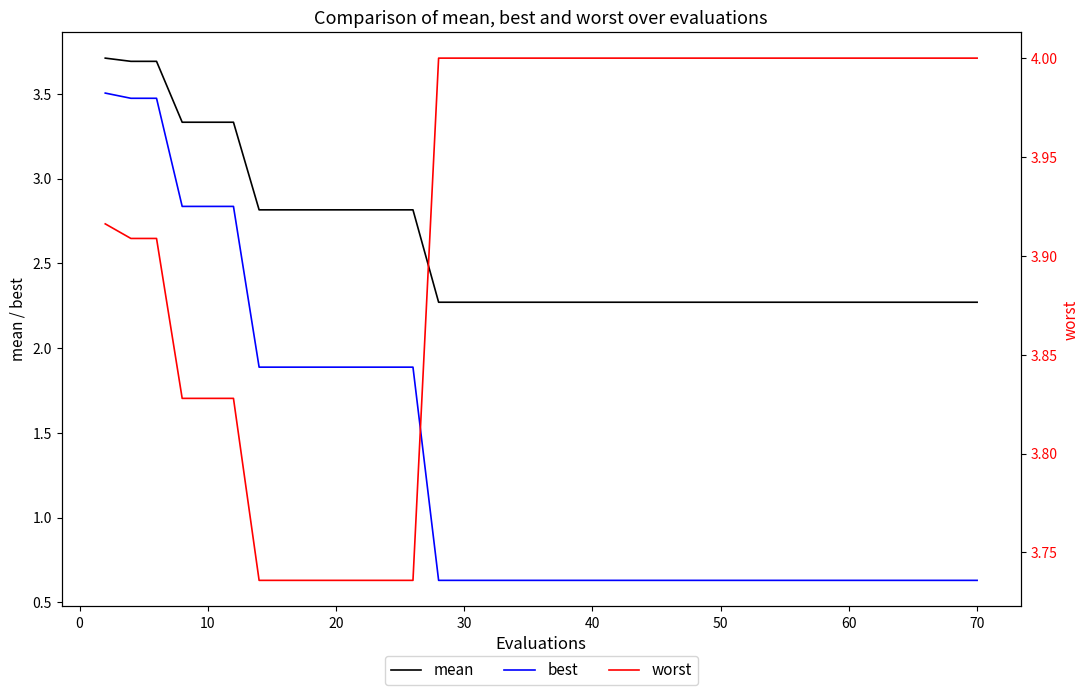

What is the minimum value for worst?

3.7